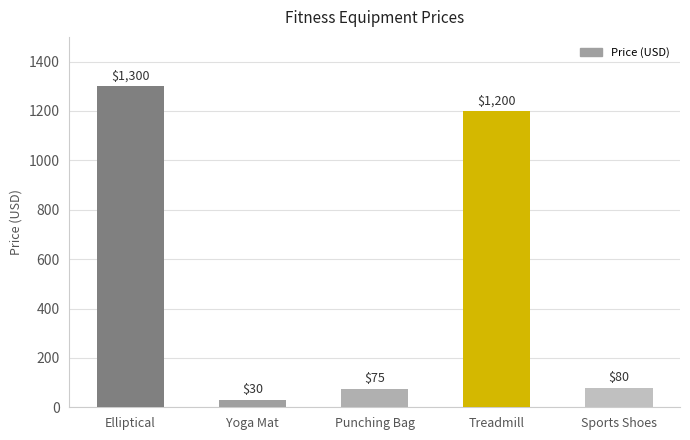

What is the greatest value displayed?

1300